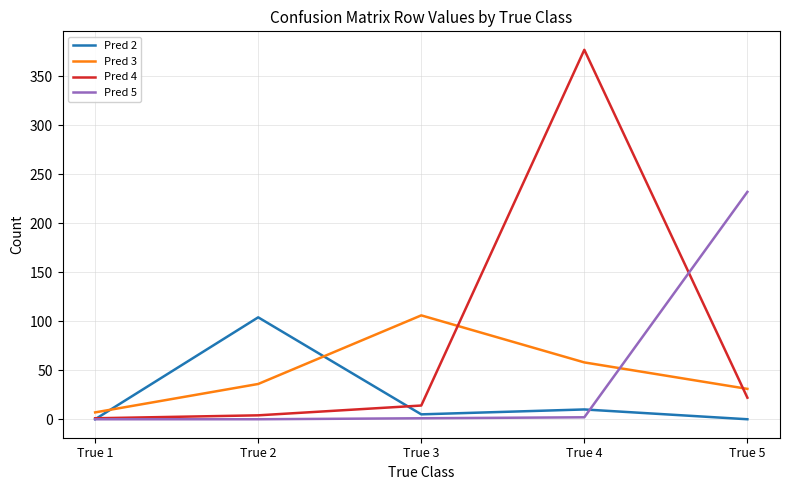

What is the sum of the Pred 5 values at True 5 and True 3?

233